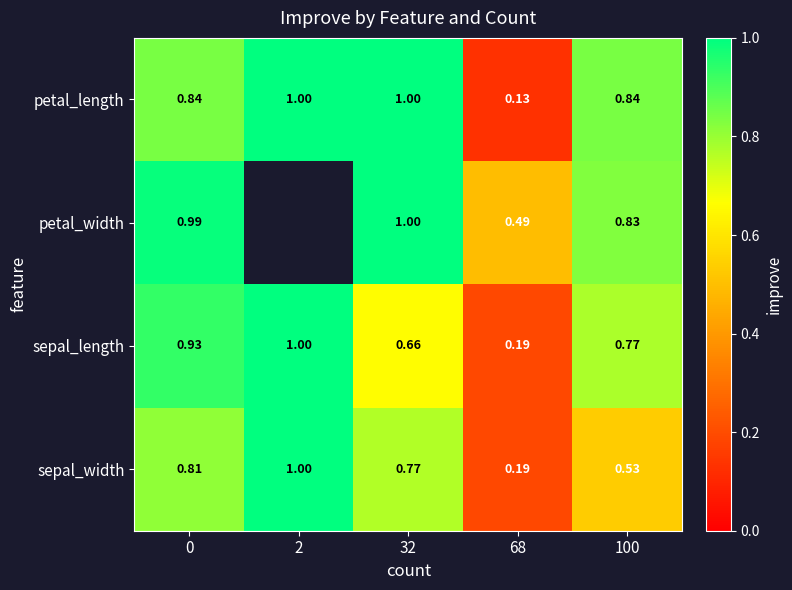

Is the value of petal_length at 68 greater than the value of sepal_length at 0?

No